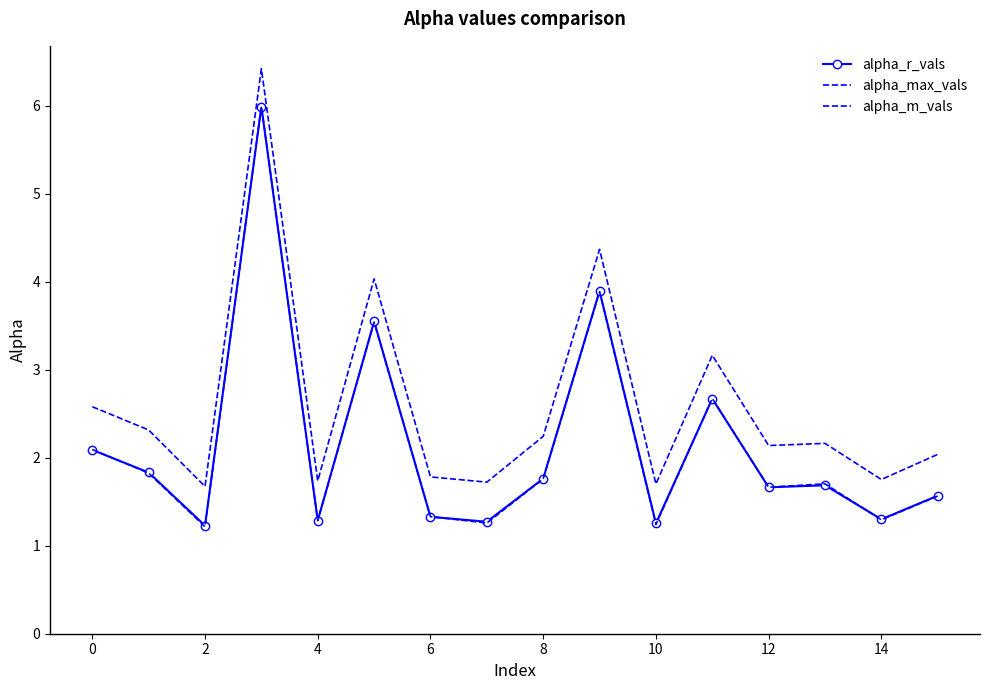

What are all the series names shown in the legend?

alpha_r_vals, alpha_max_vals, alpha_m_vals